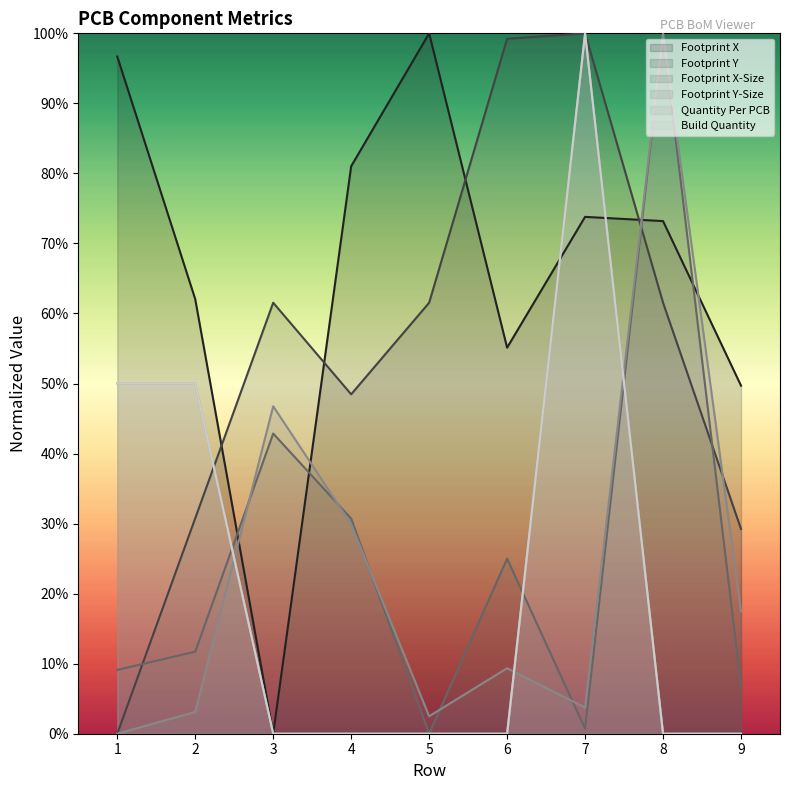

Which series has the largest total across all categories?

Footprint X